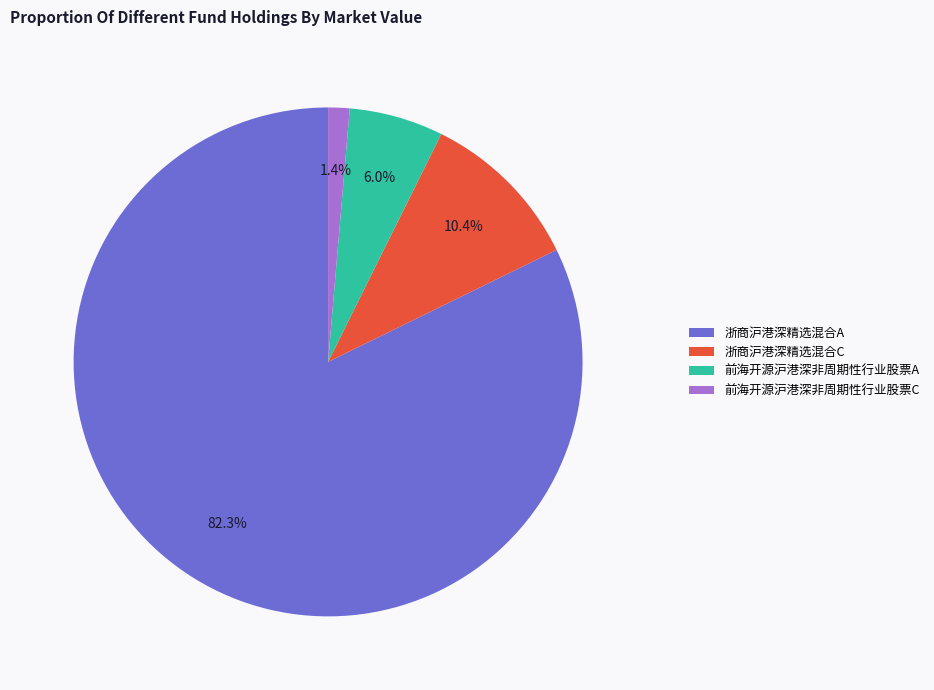

Rank the categories by value from highest to lowest.

浙商沪港深精选混合A, 浙商沪港深精选混合C, 前海开源沪港深非周期性行业股票A, 前海开源沪港深非周期性行业股票C